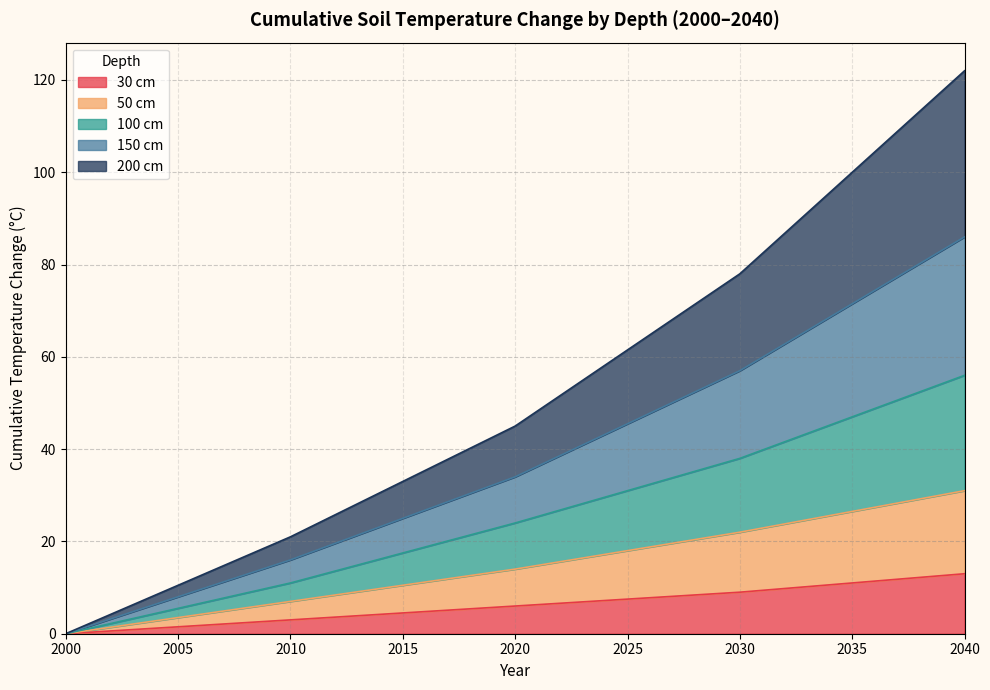

Rank the series at 2030 from highest to lowest value.

200_cm, 150_cm, 100_cm, 50_cm, 30_cm